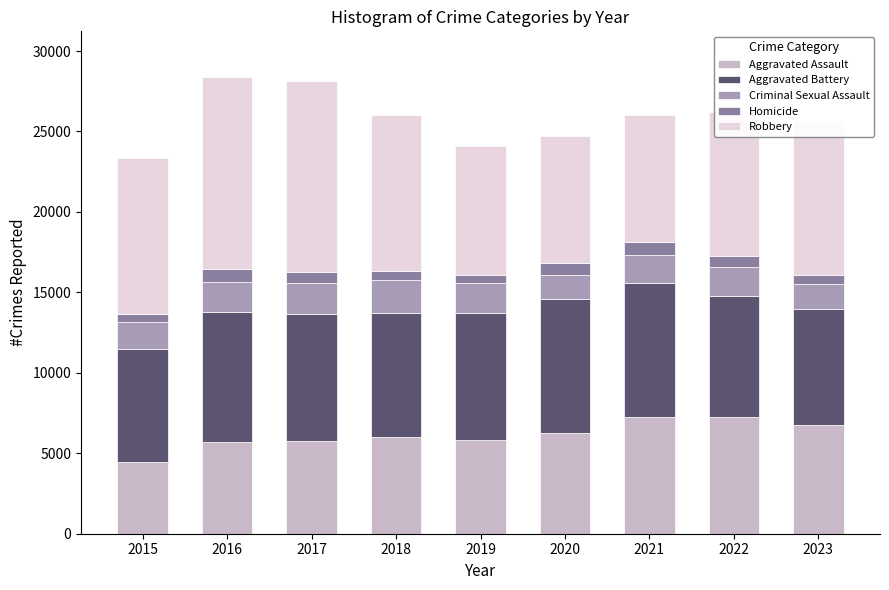

Count the number of categories in the chart.

9